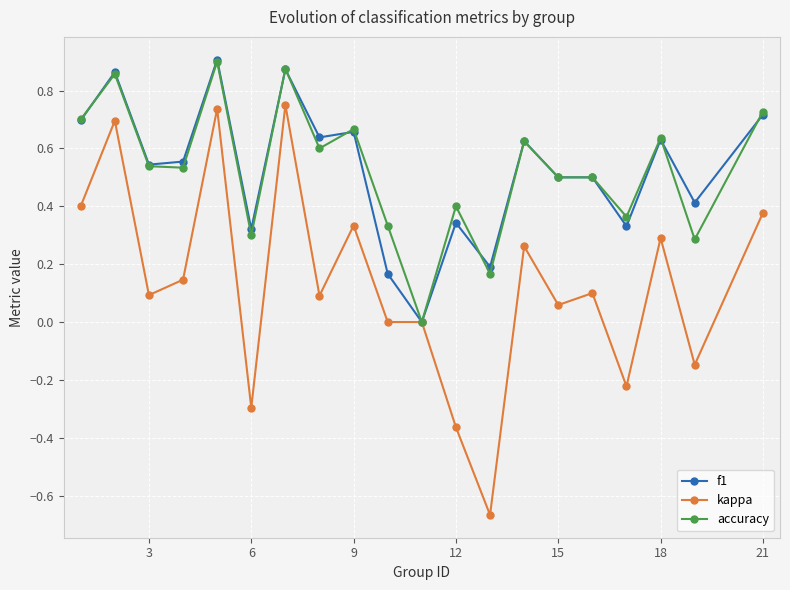

True or false: f1 has more than 0 interior local peaks.

True